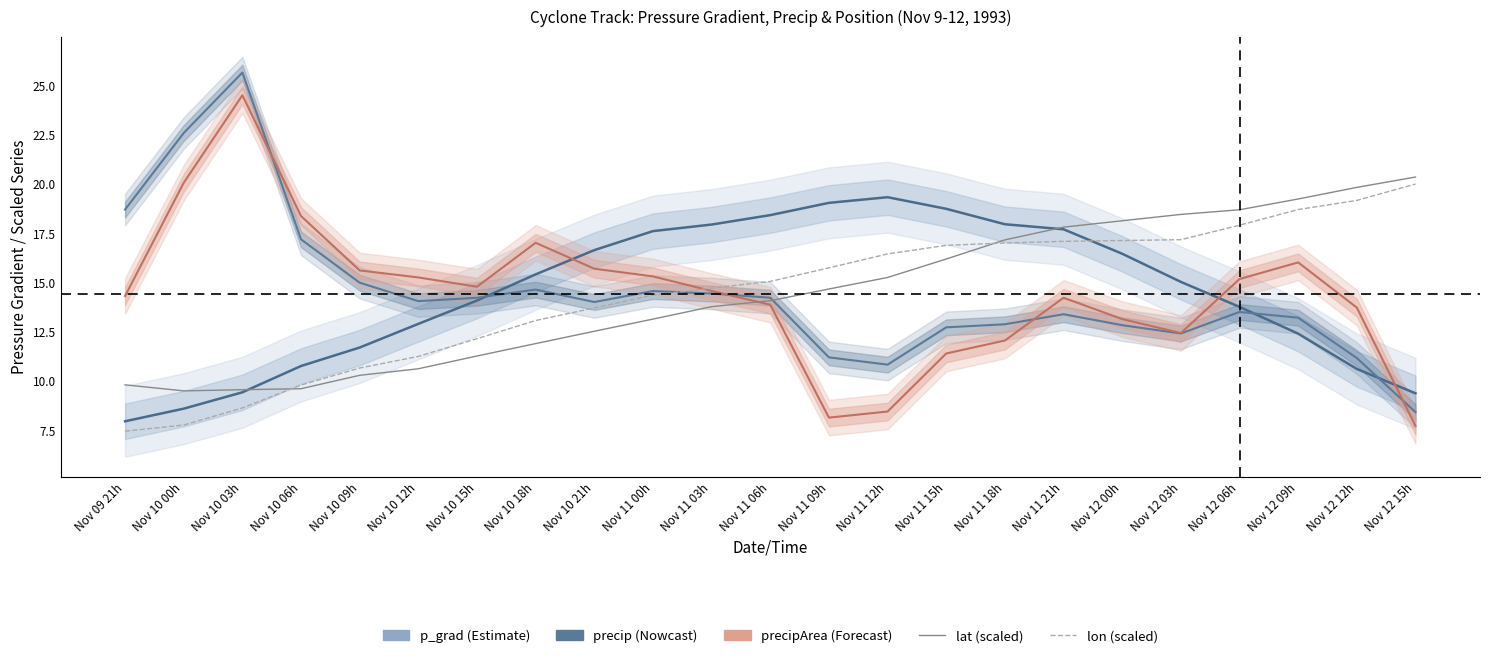

Which series has the largest range (max minus min)?

precip (scaled)